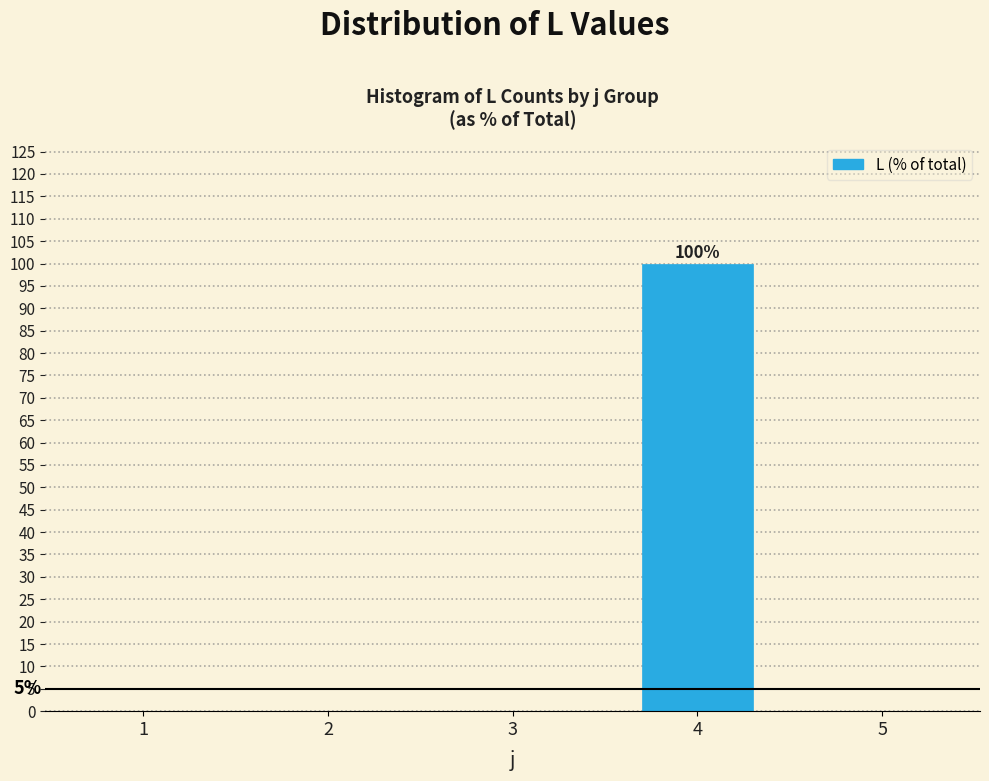

Reading left to right, extract all data points from this chart.

1=0	2=0	3=0	4=100	5=0